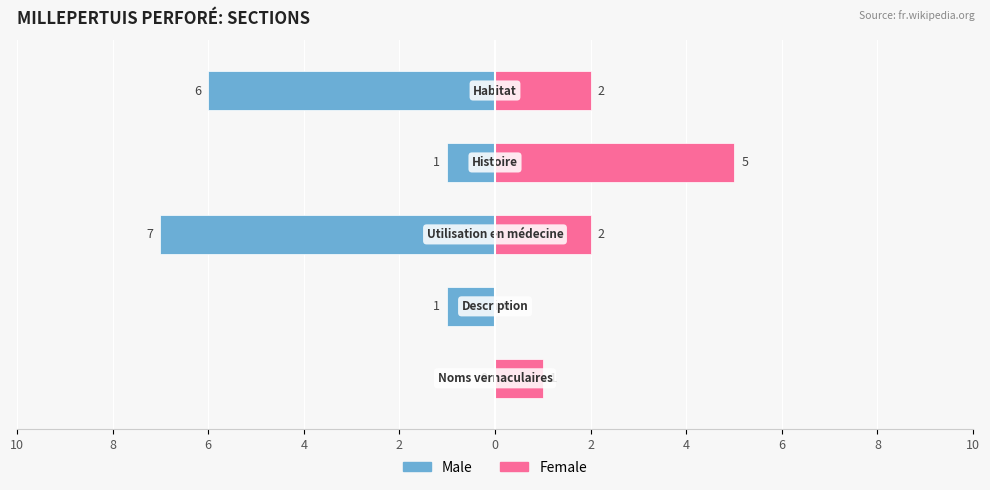

What are all the series names shown in the legend?

Male, Female